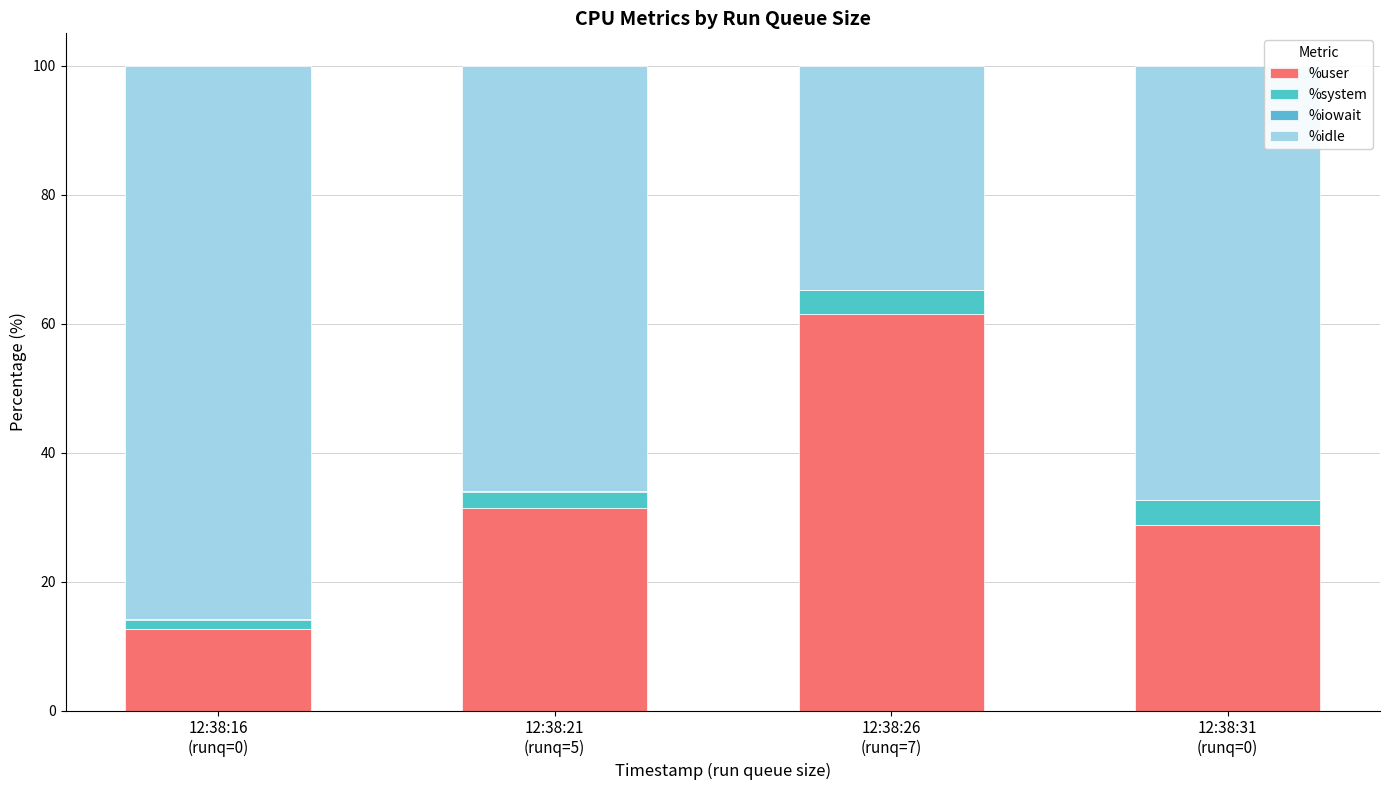

The value of %system at 12:38:26
(runq=7) is 3.7. True or false?

True